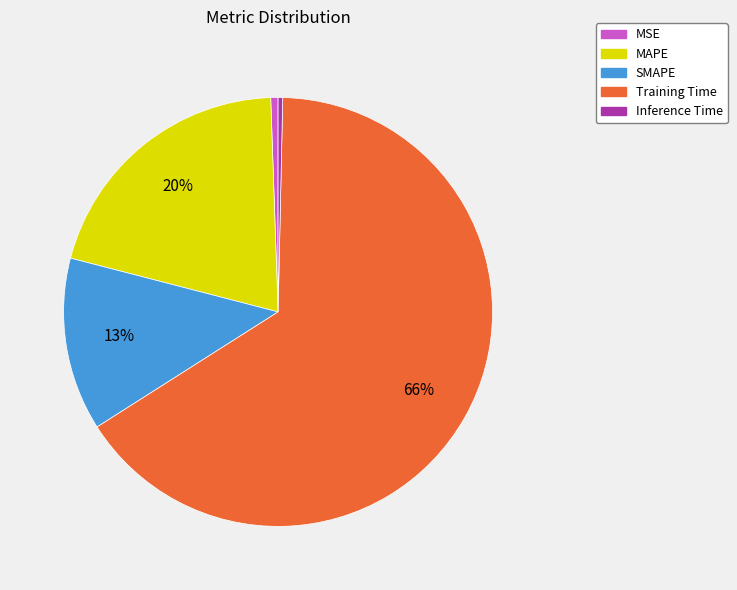

What is the largest slice in the pie chart?

Training Time